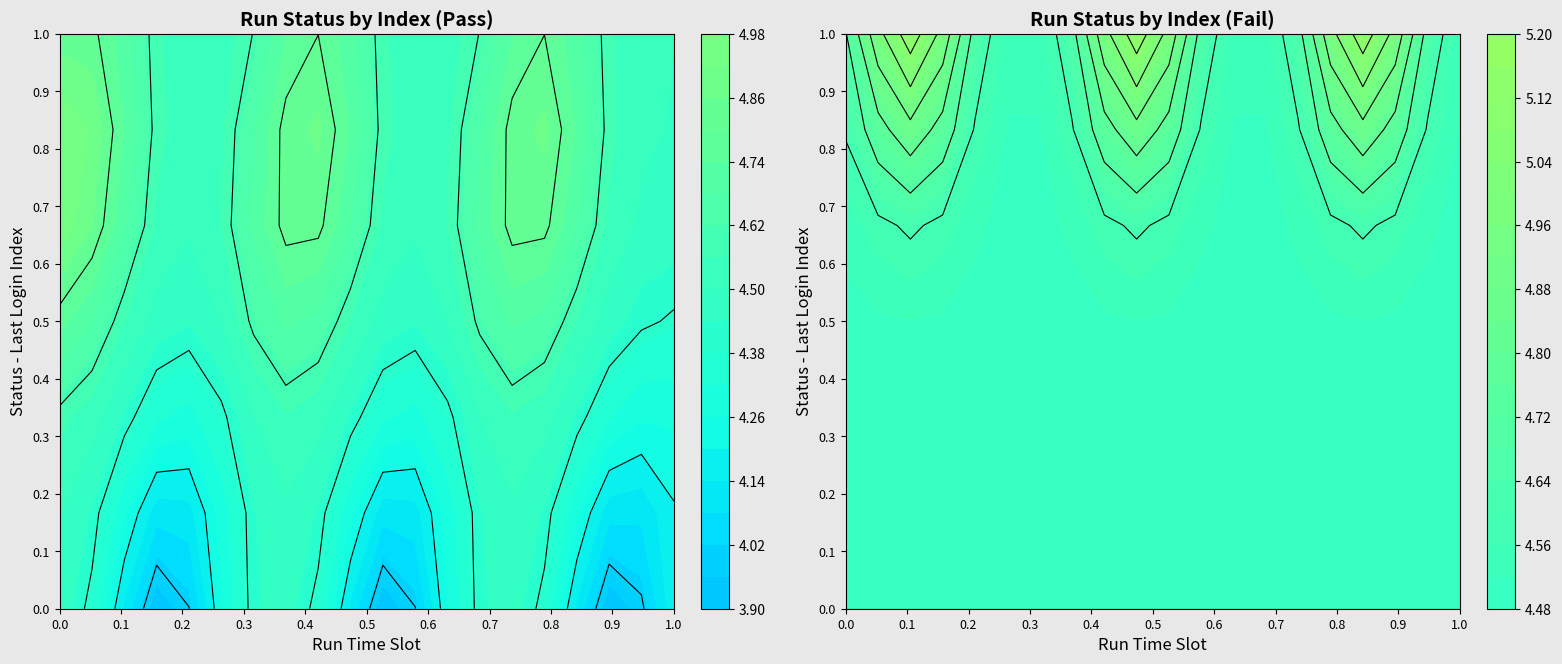

At which category is the sum across all series the highest?

1